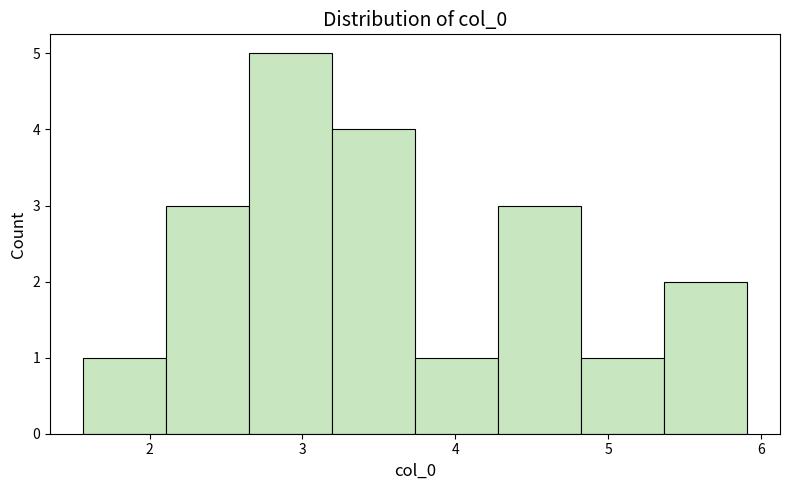

Reading left to right, list every bar in this chart as the range it spans on the x-axis followed by its height. Neither the bar edges nor the heights are printed on the chart, so give them approximately, as read against the axes.

1.6 to 2.1: 1
2.1 to 2.7: 3
2.7 to 3.2: 5
3.2 to 3.7: 4
3.7 to 4.3: 1
4.3 to 4.8: 3
4.8 to 5.4: 1
5.4 to 5.9: 2